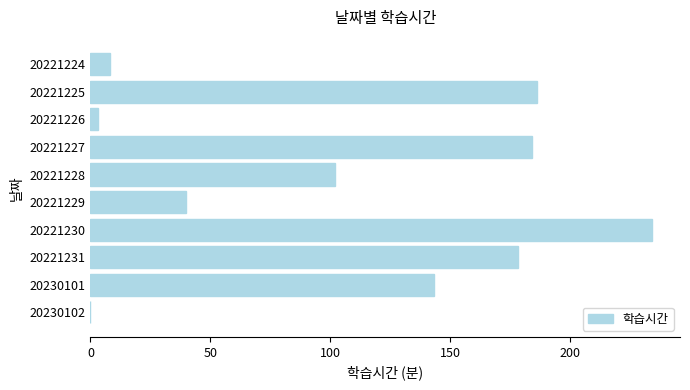

What is the sum of the values at 20221225 and 20230102?

186